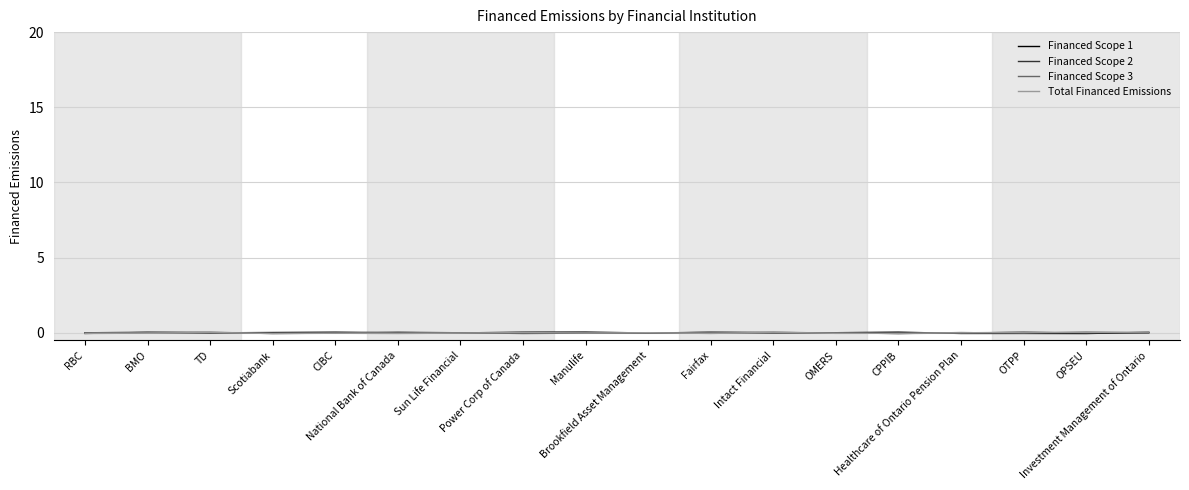

What is the difference between the maximum and second lowest values in the Total Financed Emissions series?

0.1